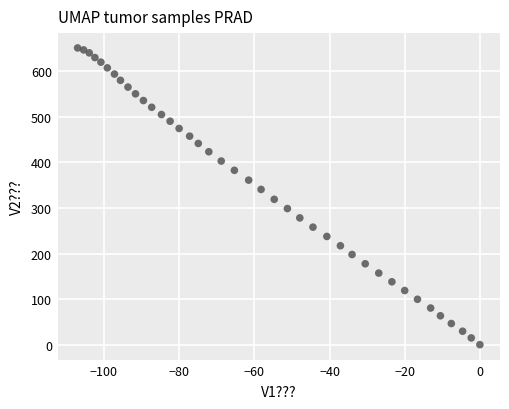

What is the range of Y values (max minus min)?

651.2